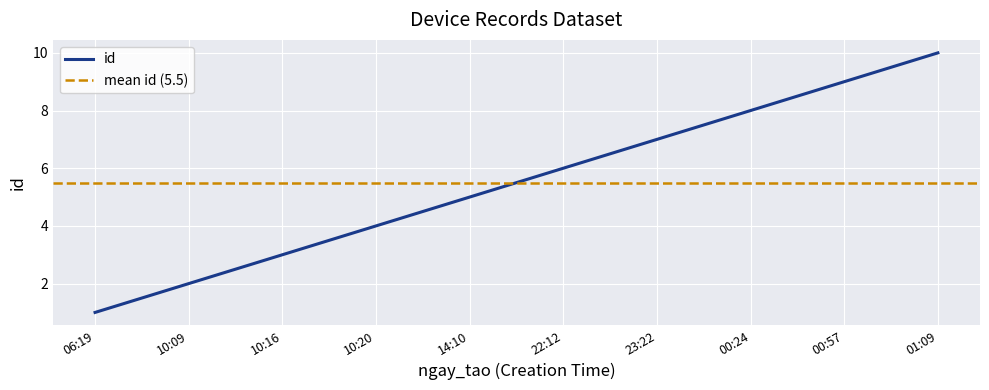

Reading left to right, transcribe all the data shown in this chart.

1	2	3	4	5	6	7	8	9	10